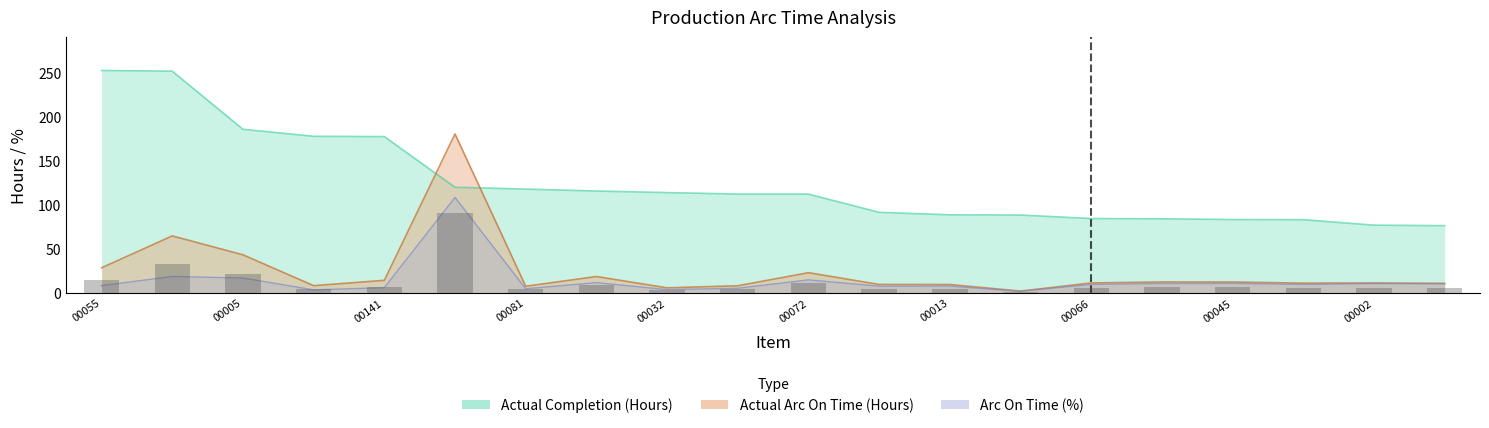

Reading left to right, transcribe all the data shown in this chart.

14.1	32.2	21.5	4.0	7.0	90.1	3.6	9.2	2.8	3.9	11.3	4.7	4.6	0.9	5.5	6.1	6.1	5.4	5.5	5.3